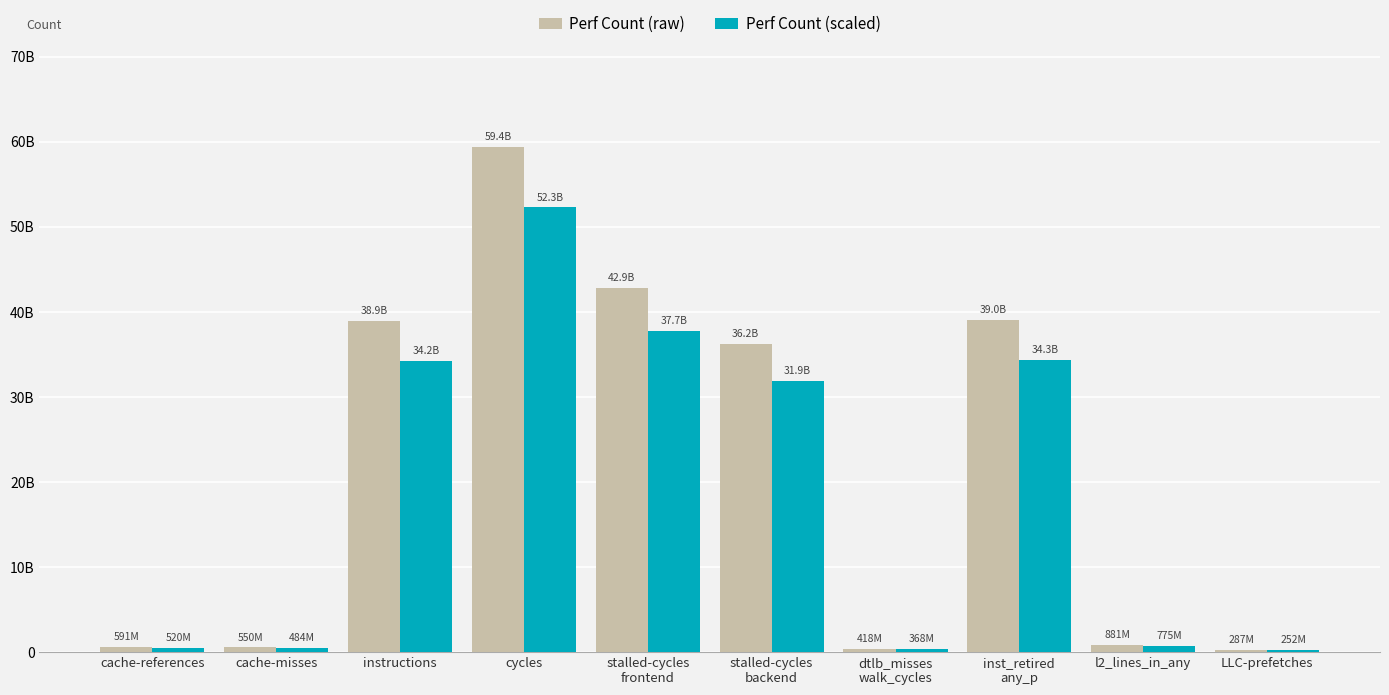

At which label is Perf Count (raw) closest to 29843987789?

stalled-cycles
backend